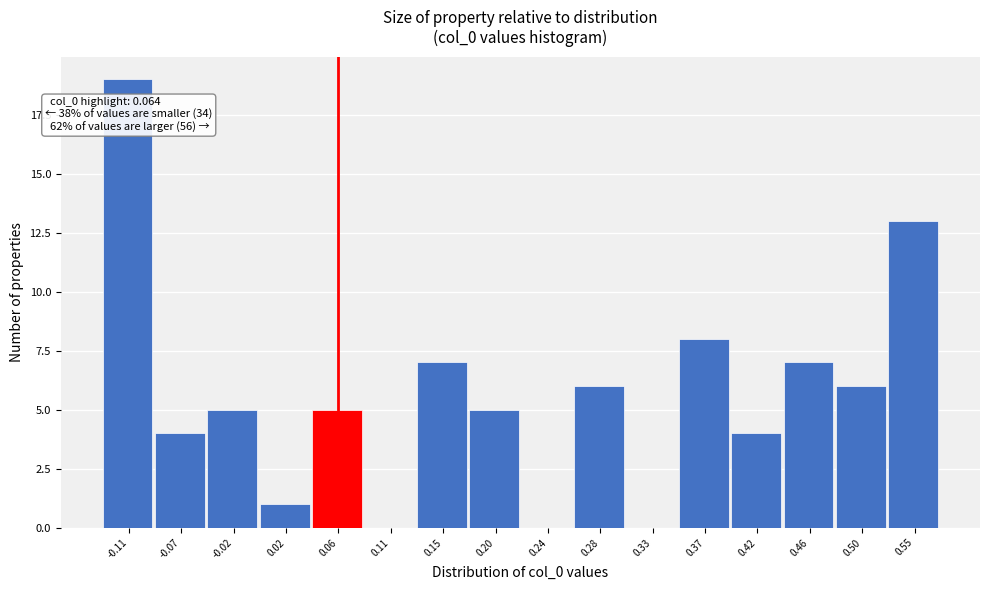

Over which range of the x-axis is the bar tallest?

-0.135 to -0.090